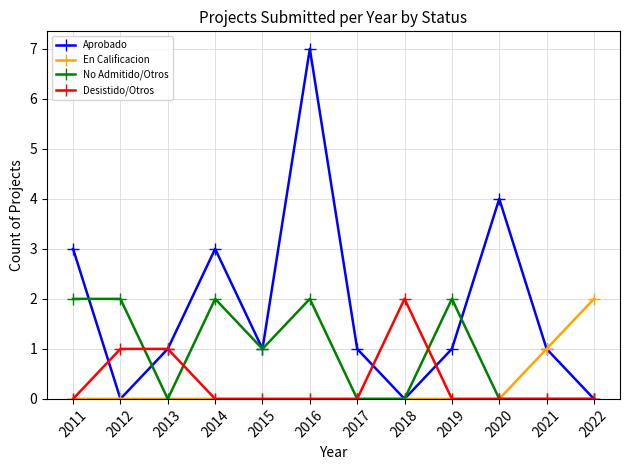

How many categories are shown in the chart?

12